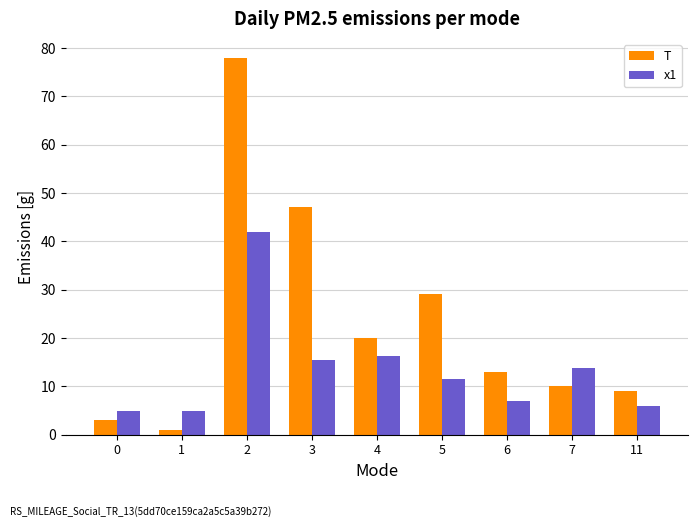

What is the spread (max minus min) of values at 1?

3.8